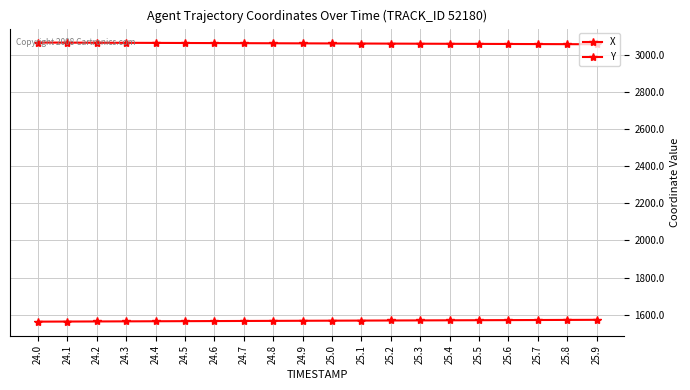

Which category has the lowest value across all series?

24.0